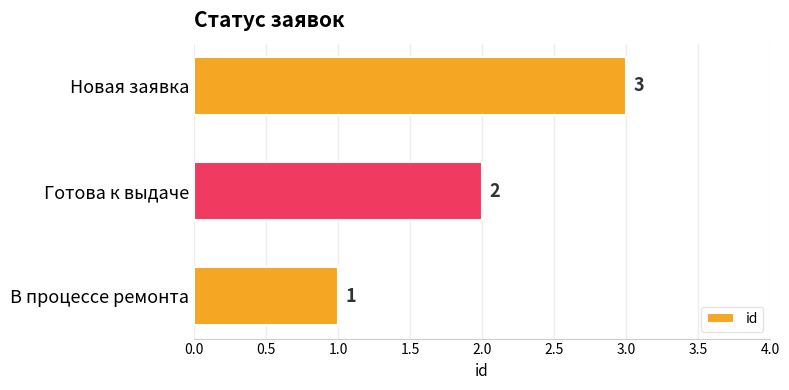

Count the values in the range 1 to 3.

3